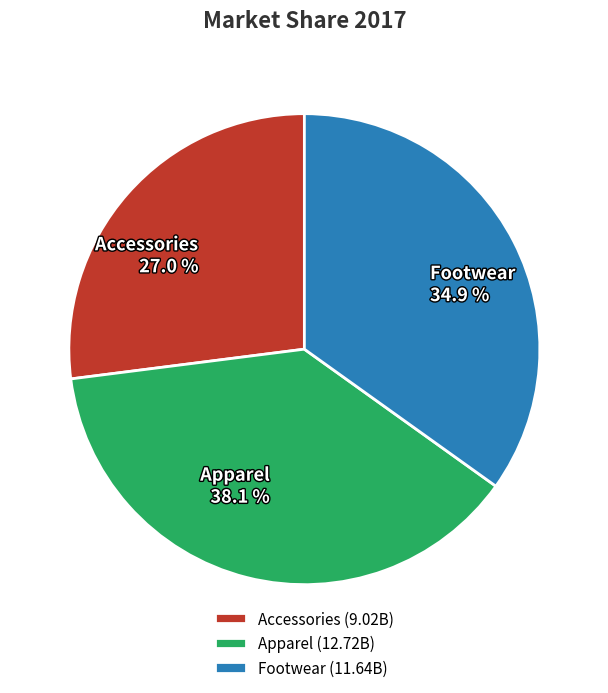

Approximately how many times larger is the value at Apparel compared to Accessories?

1.4